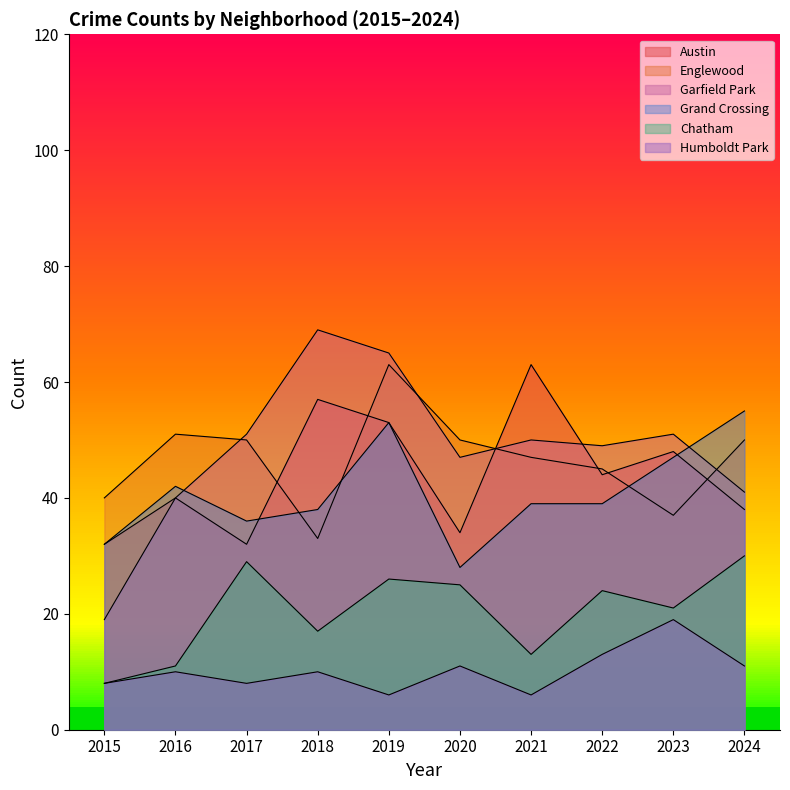

Reading left to right, list all the values displayed in this chart.

Austin: 32	40	32	57	53	34	63	44	48	38
Englewood: 40	51	50	33	63	50	47	45	37	50
Garfield Park: 19	40	51	69	65	47	50	49	51	41
Grand Crossing: 32	42	36	38	53	28	39	39	47	55
Chatham: 8	11	29	17	26	25	13	24	21	30
Humboldt Park: 8	10	8	10	6	11	6	13	19	11